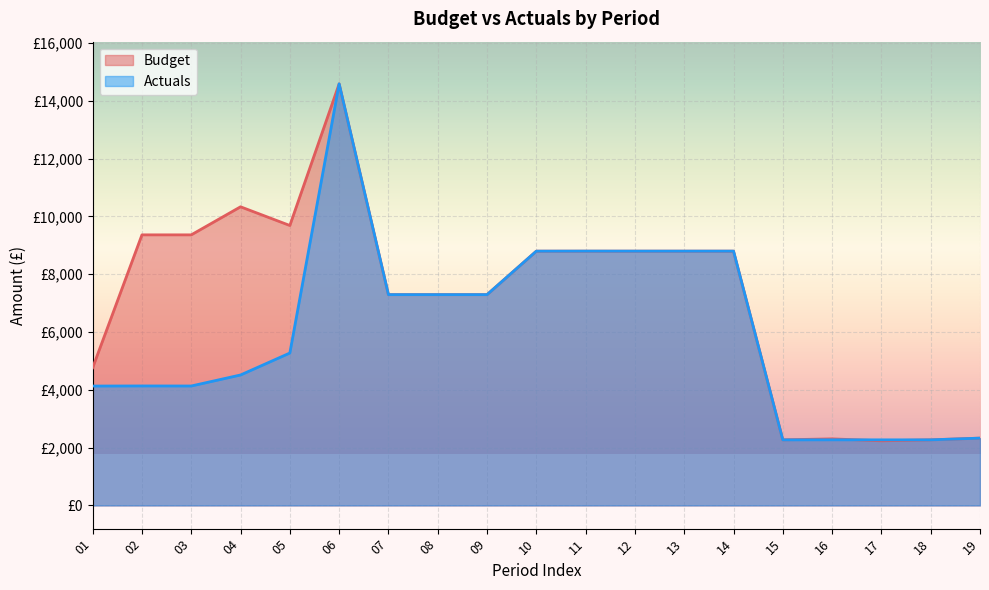

Which series ends up on top after the final intersection of Budget and Actuals?

Actuals